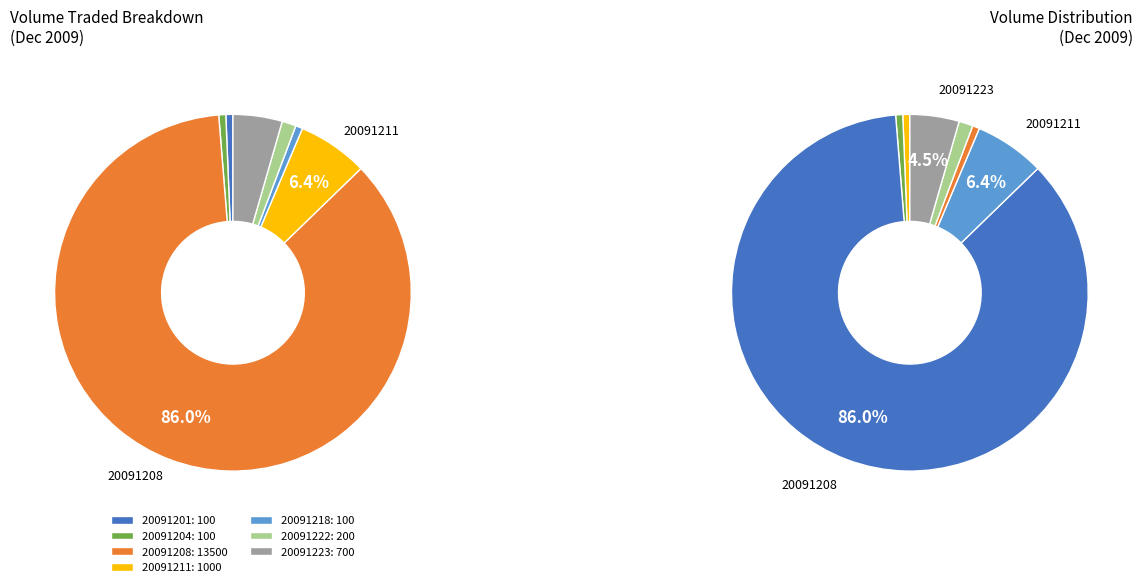

To the nearest percent, what is the combined percentage of 20091208 and 20091223?

90%